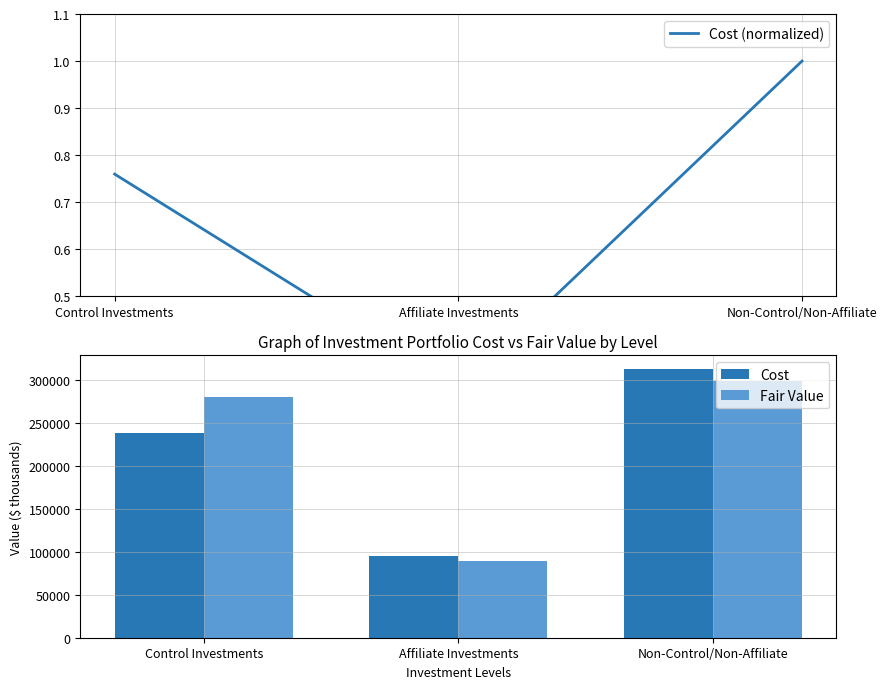

At which category is the sum across all series the highest?

Non-Control/Non-Affiliate